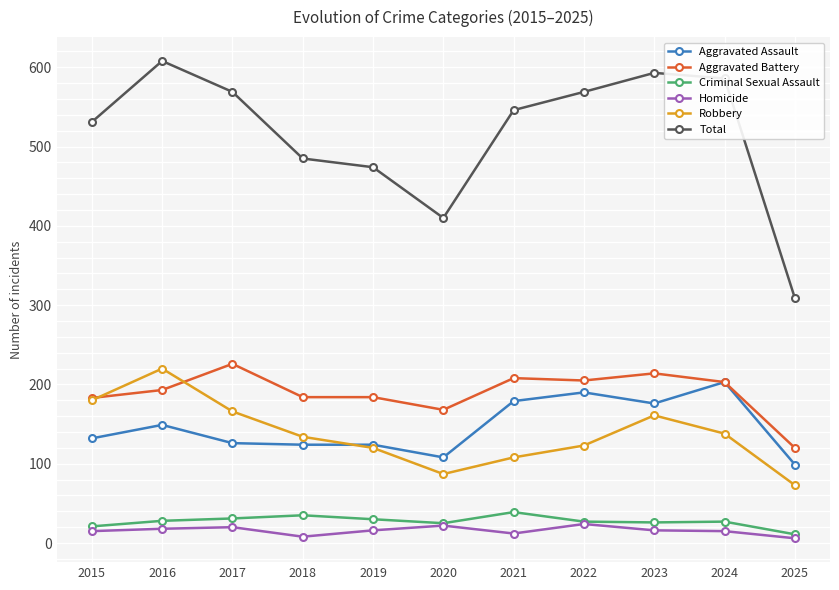

How many data points does each series have?

11